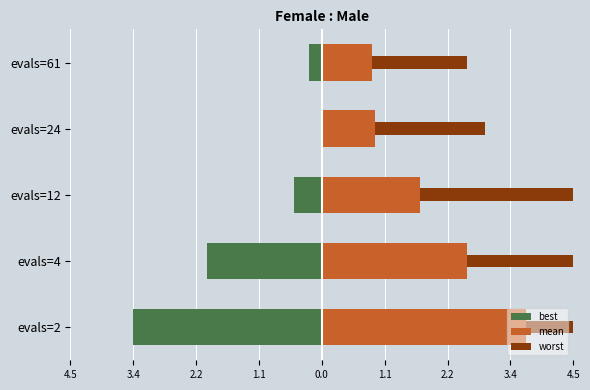

The value of best at evals=61 is -0.1. True or false?

False